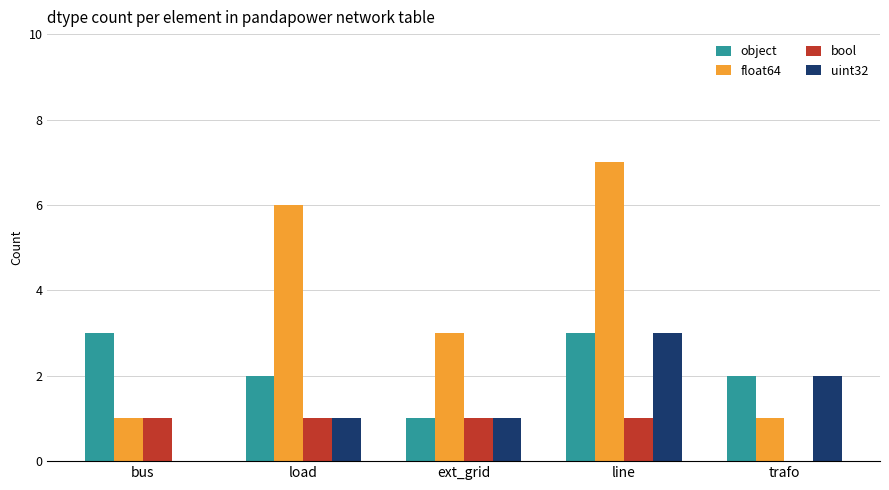

Which series has the largest total across all categories?

float64